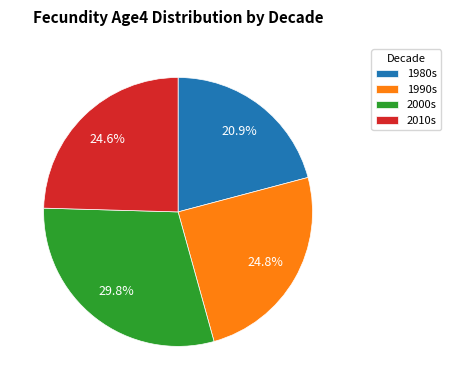

How many slices are in this pie chart?

4